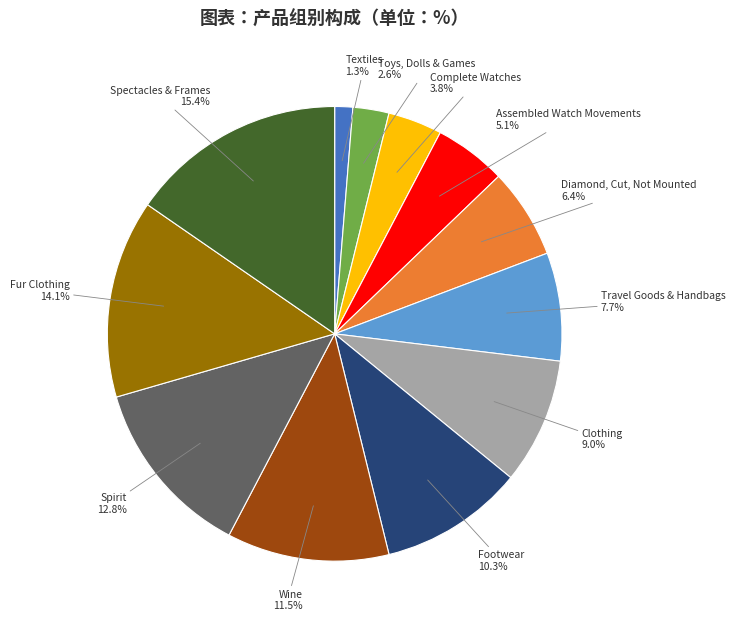

How many segments does this pie chart have?

12